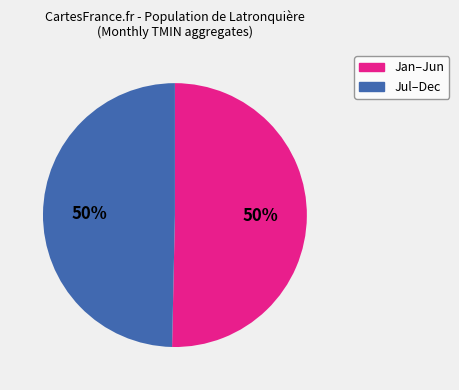

To the nearest percent, what is the average slice percentage?

50%